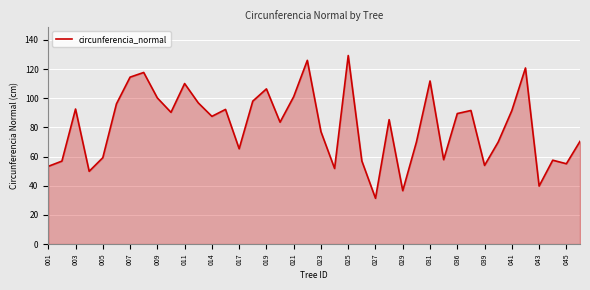

What is the minimum value shown in the chart?

31.4